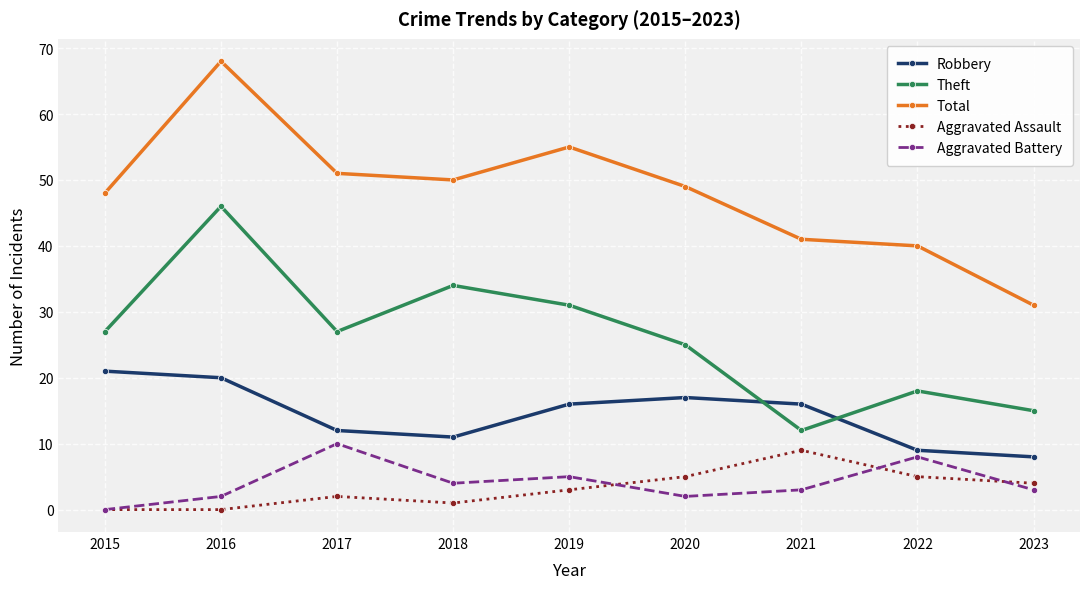

What is the average value of the Aggravated Battery series?

4